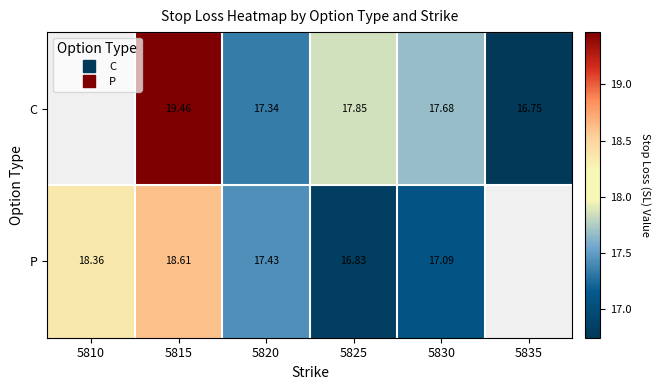

True or false: C has a value of 19.5 at 5815.

True